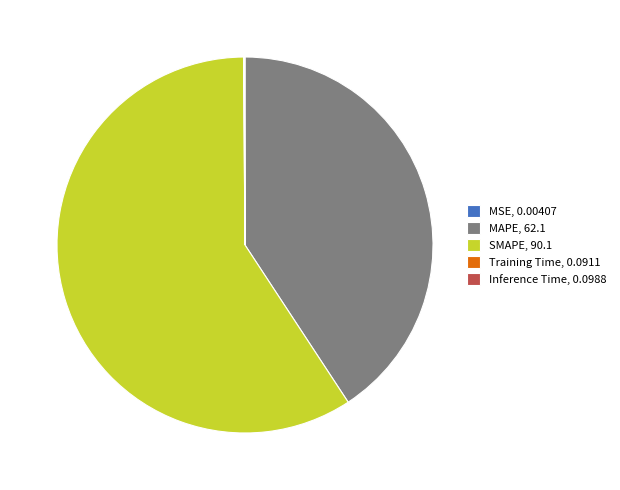

Is the sum of MAPE, 62.1 and SMAPE, 90.1 greater than half?

Yes